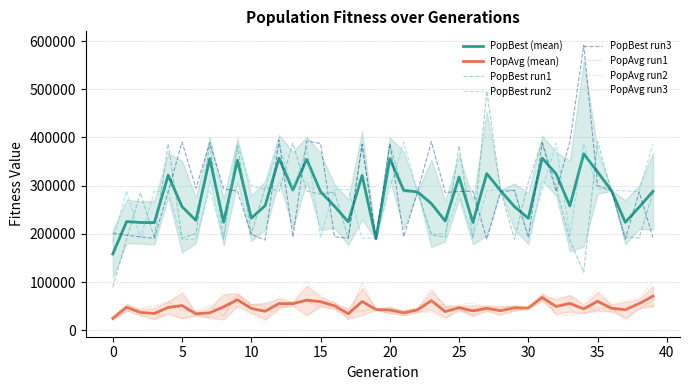

True or false: PopBest_run2 has a value of 292482.1 at 7.

True